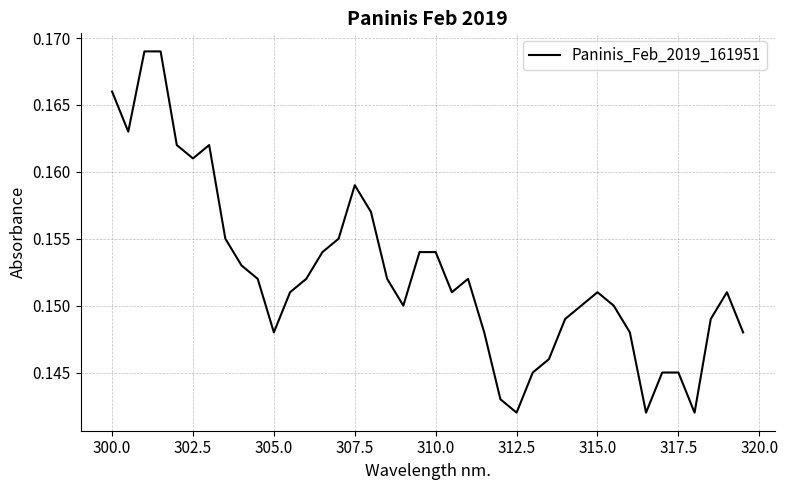

How many points are higher than both their immediate neighbors (excluding endpoints)?

5